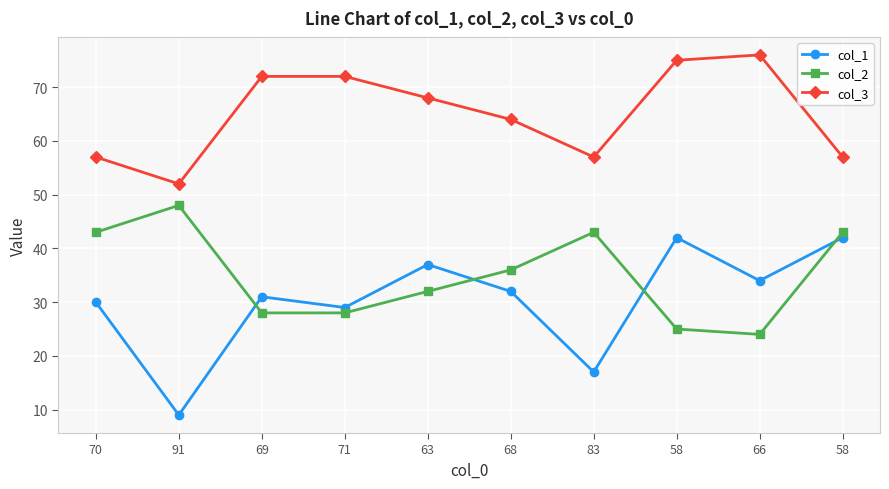

The col_3 series shows 110 at 66. True or false?

False